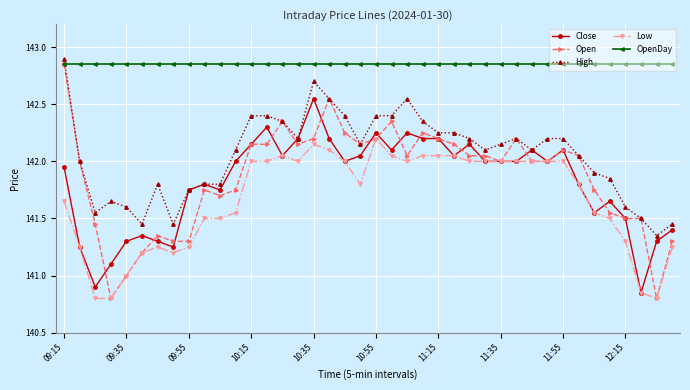

Which series has the largest total across all categories?

OpenDay